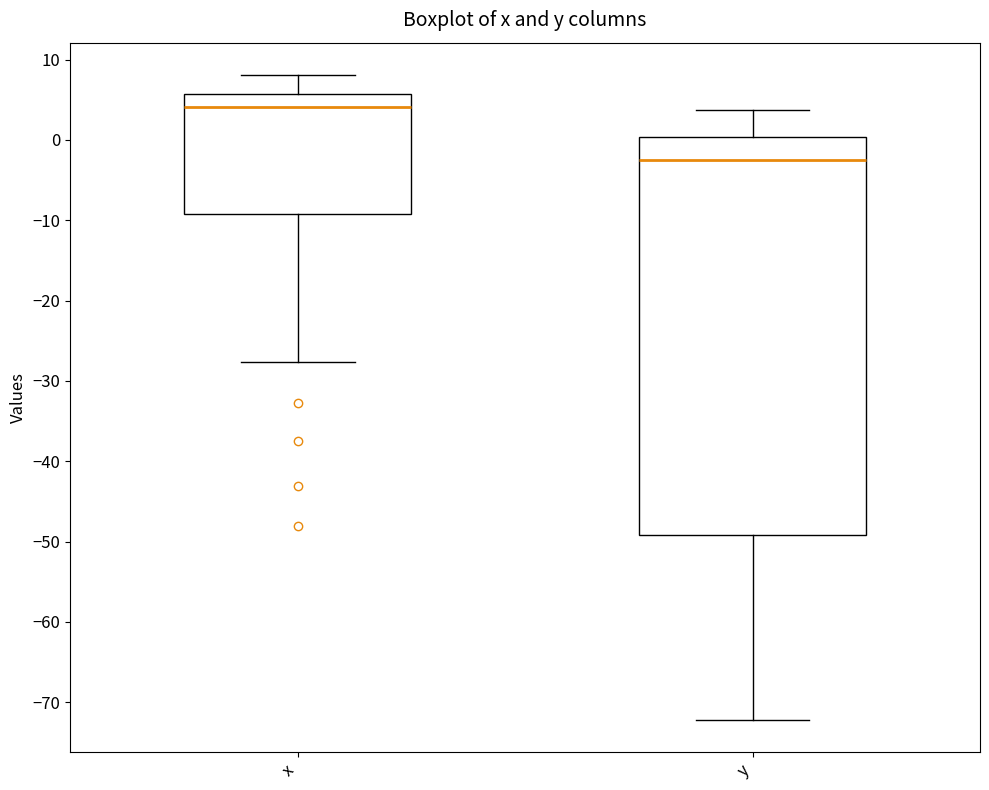

Comparing the boxes themselves (not the whiskers), which one is the tallest?

y